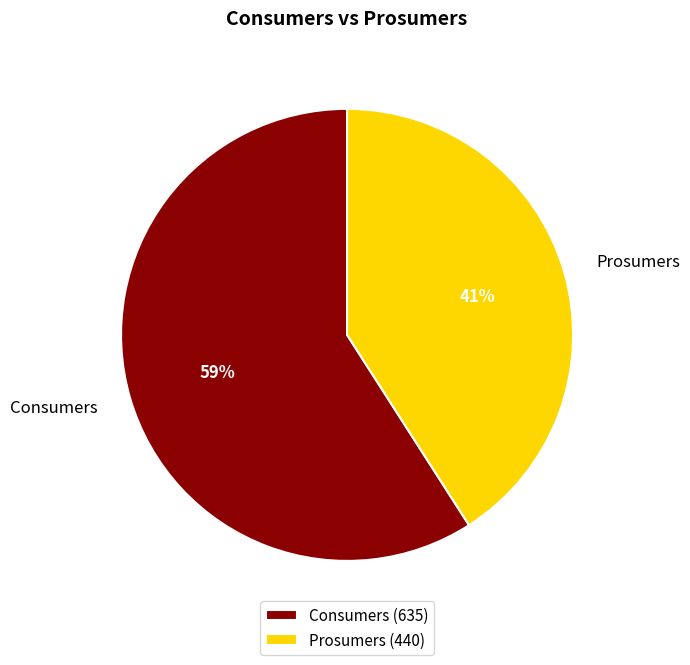

Is the sum of Consumers and Prosumers greater than half?

Yes